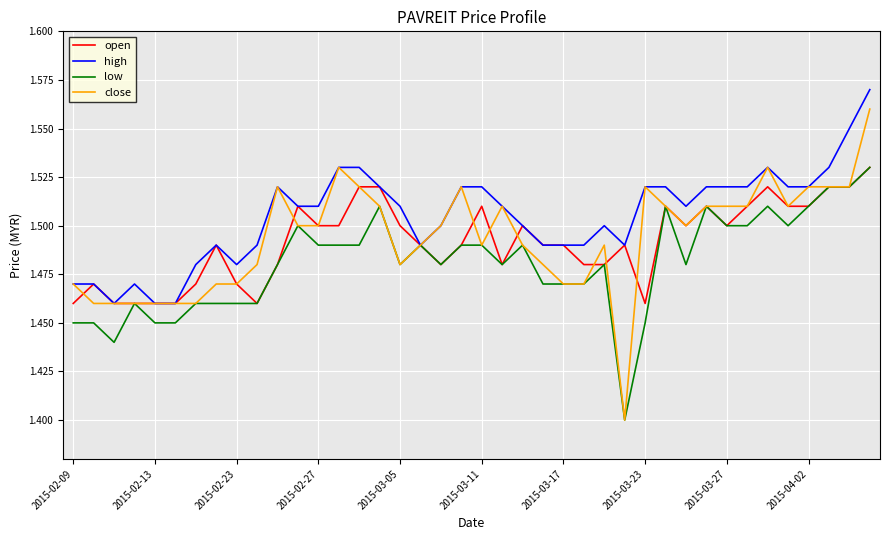

Which series has the largest range (max minus min)?

close